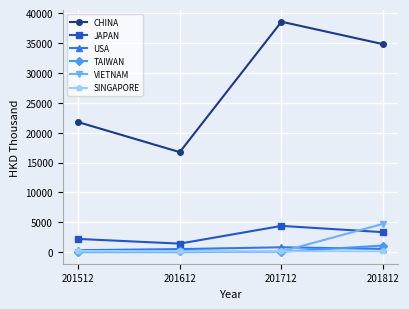

Rank the series at 201812 from lowest to highest value.

SINGAPORE, USA, TAIWAN, JAPAN, VIETNAM, CHINA